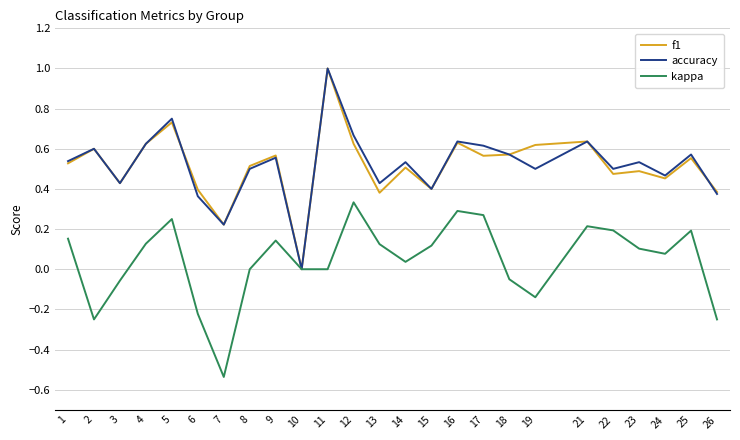

Count the f1 values in the range 0 to 1.

25